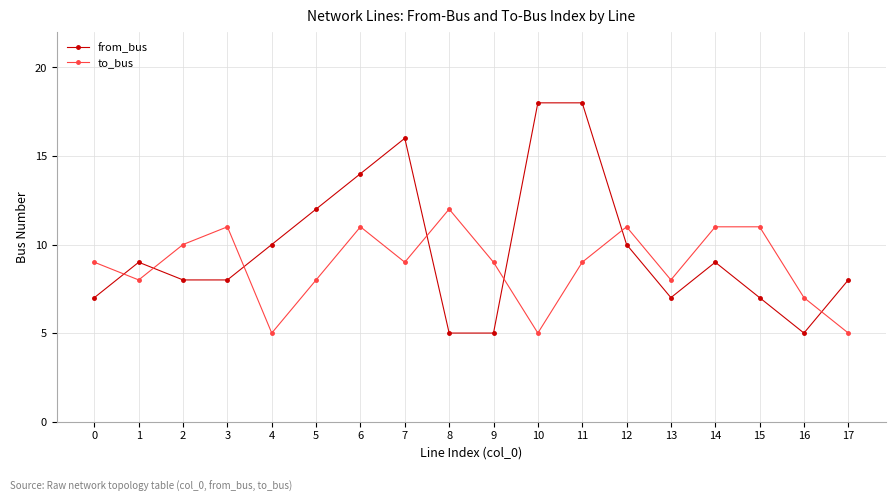

Reading left to right, what are all the values shown in this chart?

from_bus: 7	9	8	8	10	12	14	16	5	5	18	18	10	7	9	7	5	8
to_bus: 9	8	10	11	5	8	11	9	12	9	5	9	11	8	11	11	7	5